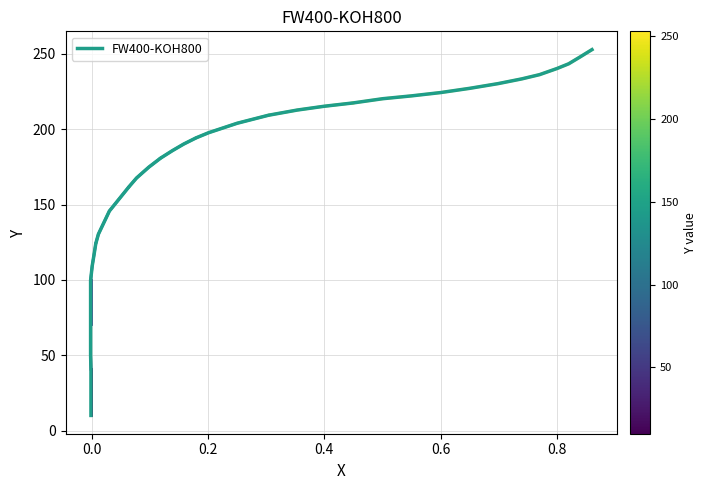

True or false: the data has more than 2 interior local peaks.

False